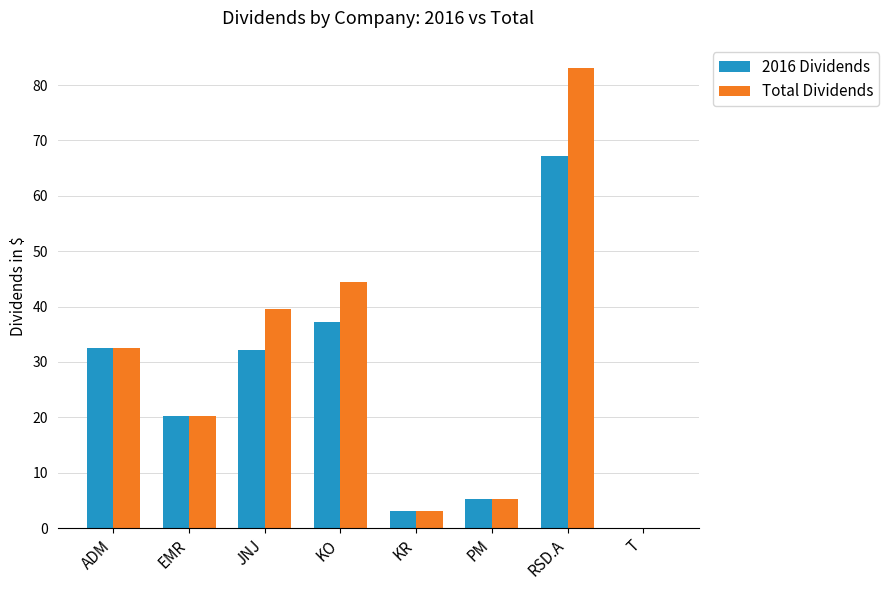

Which series changed the most between EMR and RSD.A?

Total Dividends